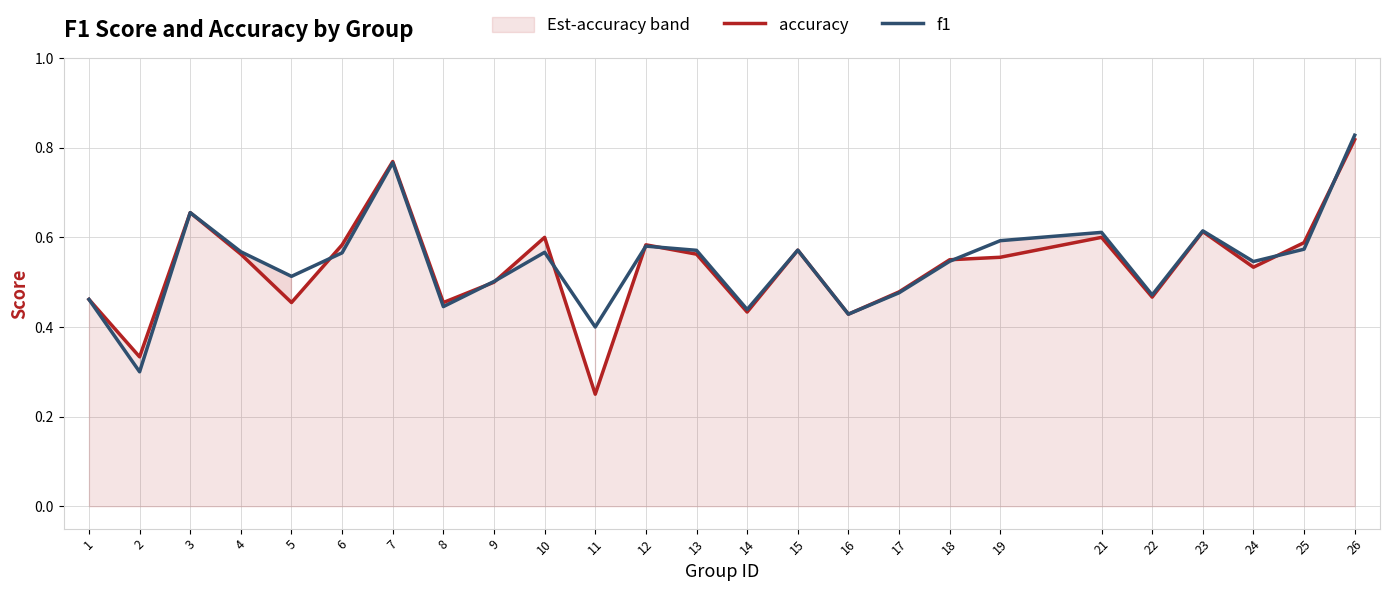

What is the difference between the second highest and second lowest values in the accuracy series?

0.4